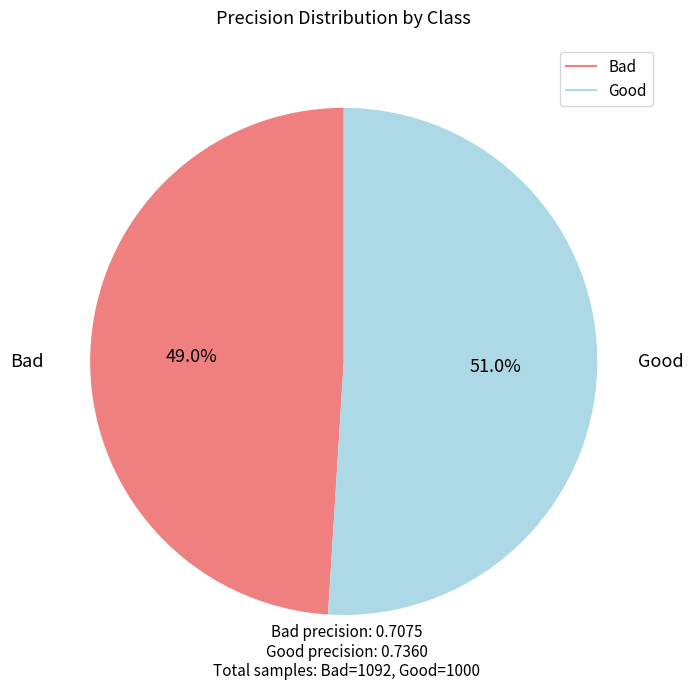

Rank the categories by value from highest to lowest.

Good, Bad